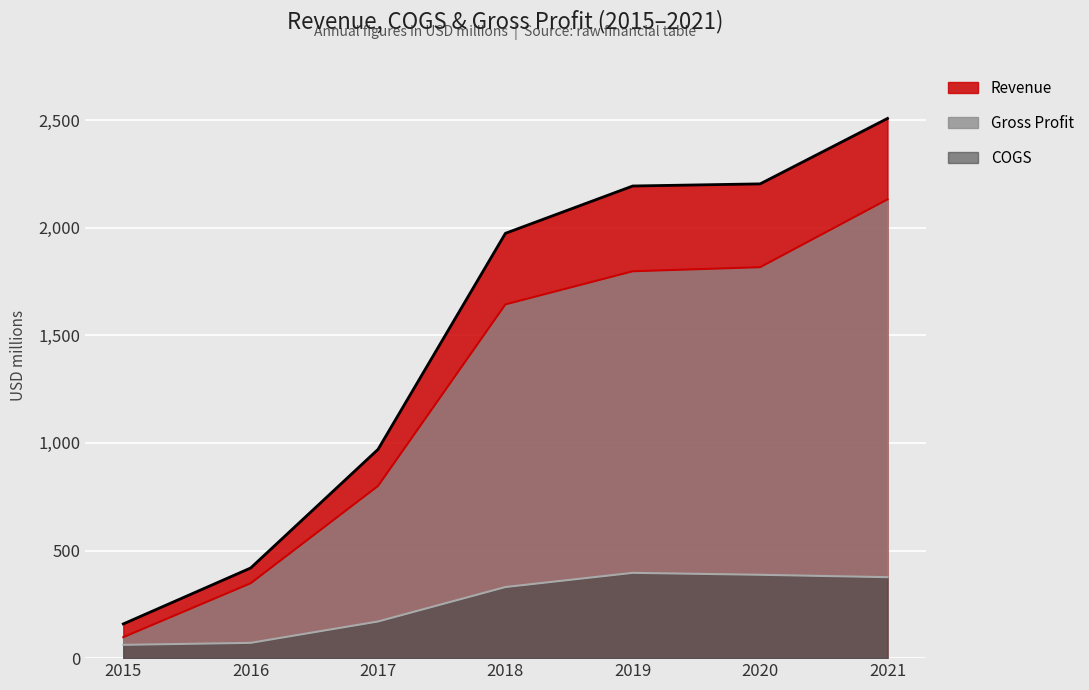

Where does the COGS series first go above 330?

2018